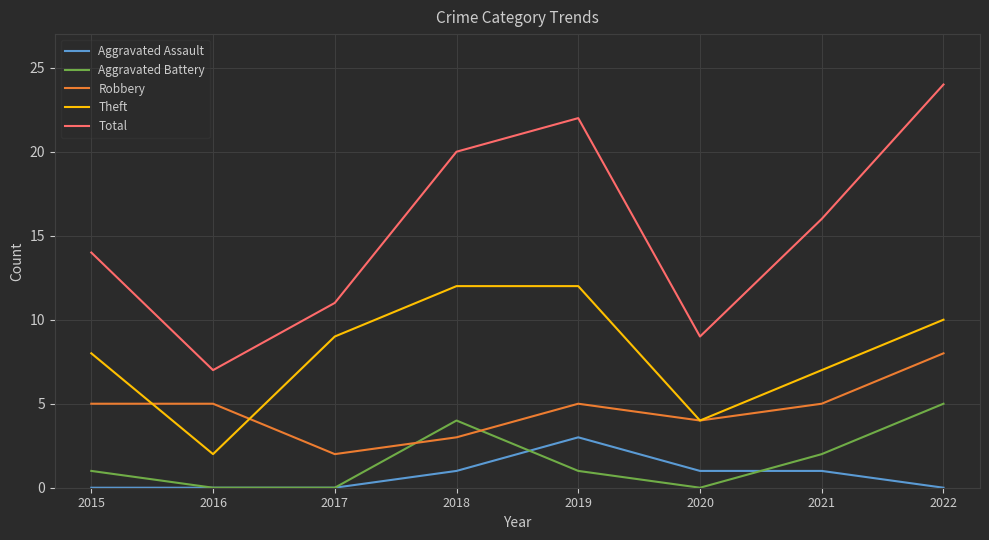

Is it true that Theft equals 1 at 2016?

False